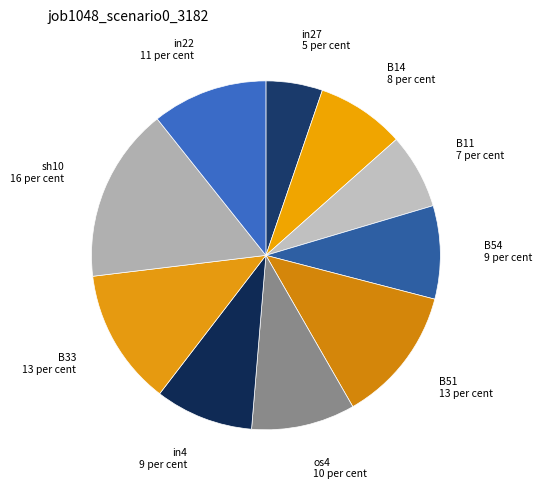

The B51 slice represents 13% of the pie. True or false?

True